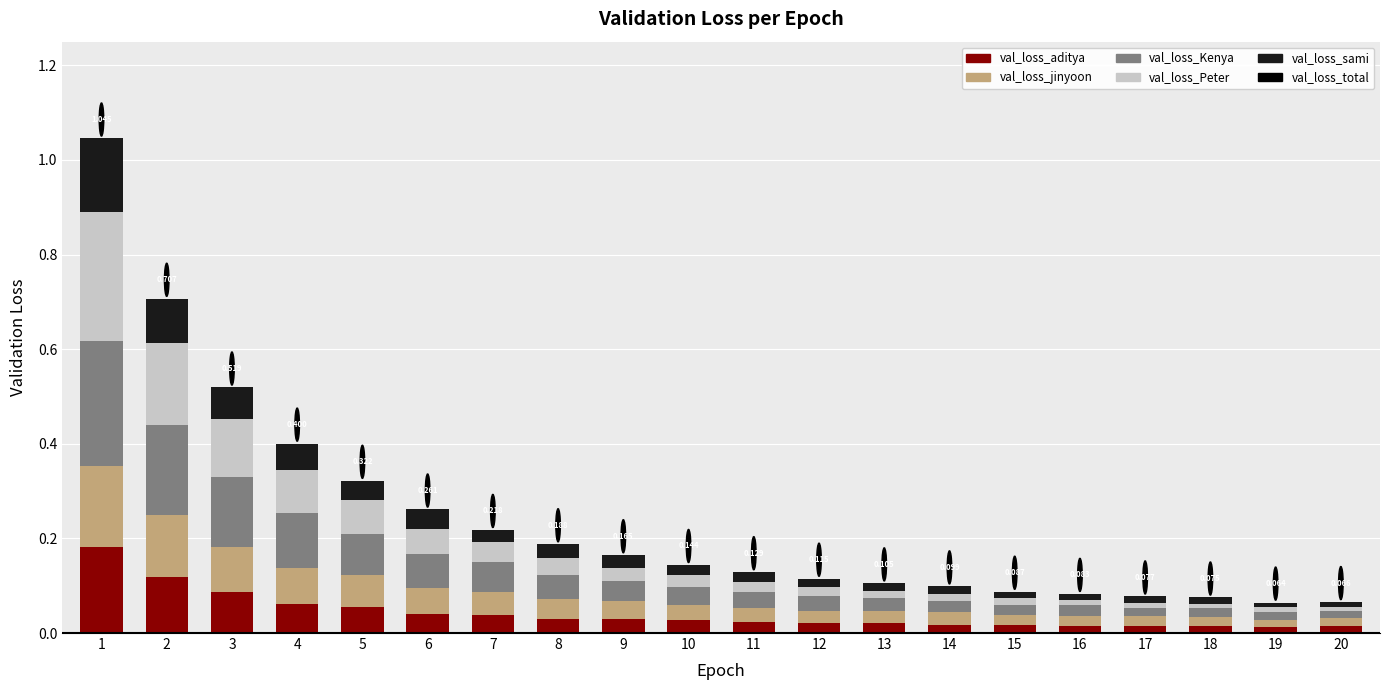

At 17, list the series in order from largest to smallest.

val_loss_jinyoon, val_loss_Kenya, val_loss_aditya, val_loss_sami, val_loss_Peter